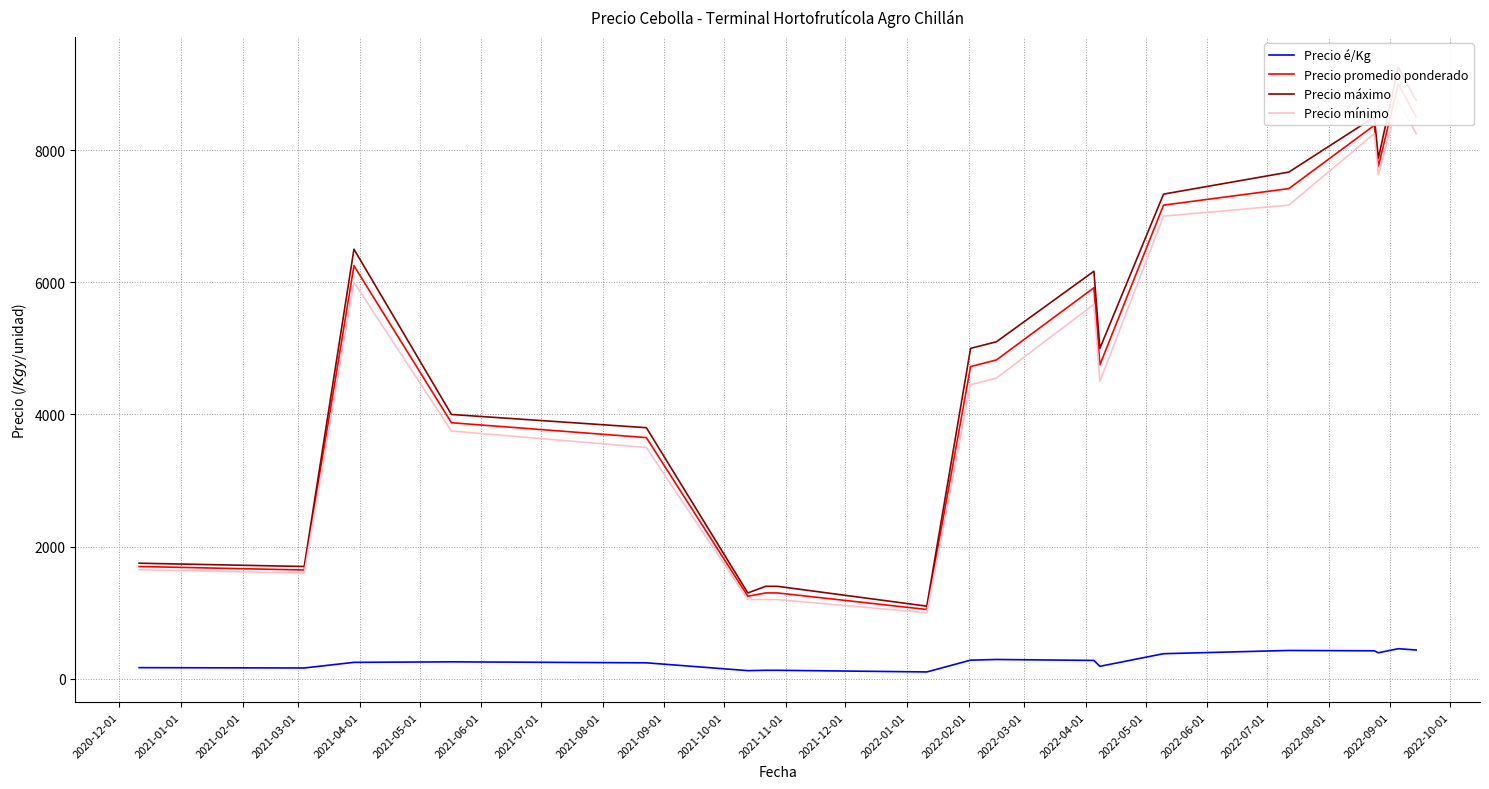

What position from the left is 2021-07-01?

8